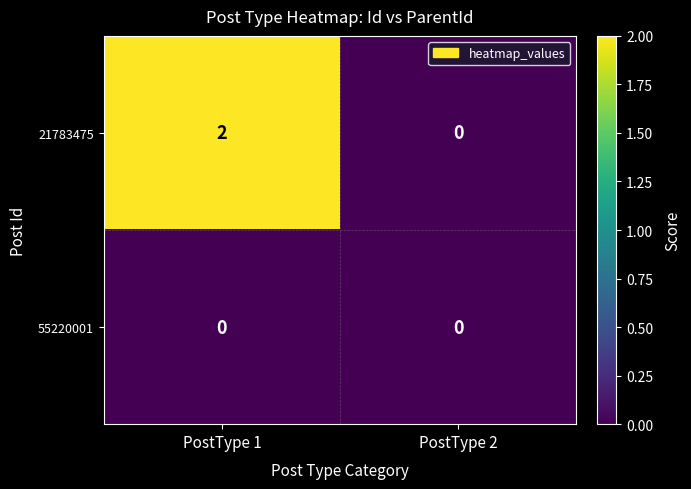

Reading left to right, transcribe all the data shown in this chart.

21783475: PostType 1=2	PostType 2=0
55220001: PostType 1=0	PostType 2=0